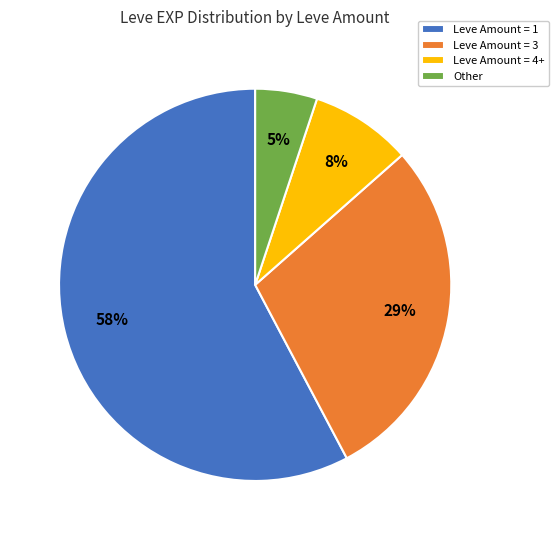

Does any single category account for the majority?

Yes